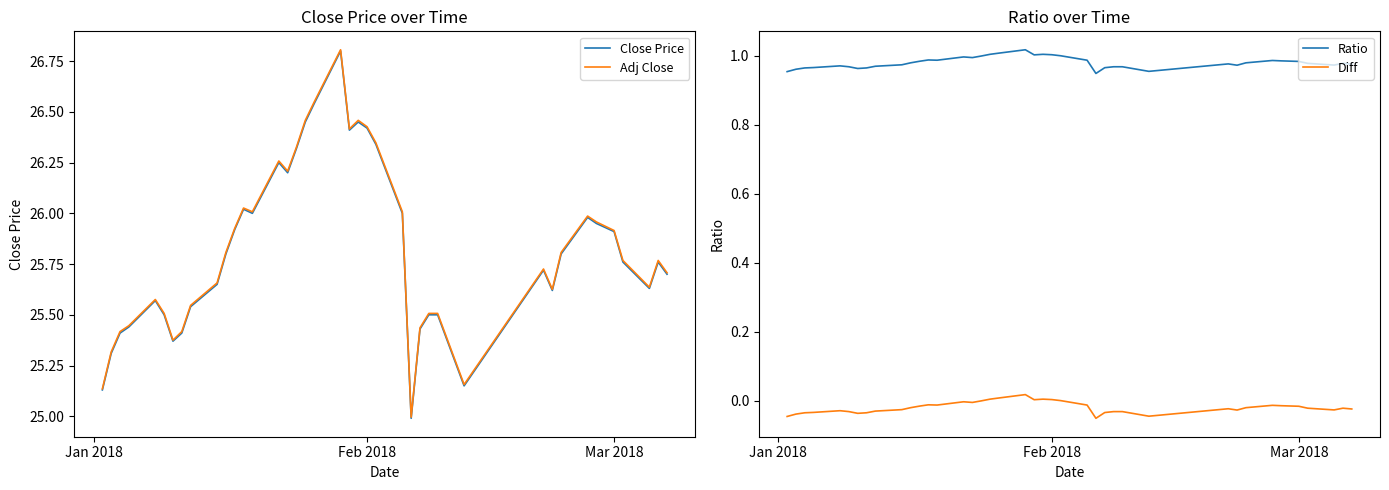

Which series has the largest range (max minus min)?

Adj Close